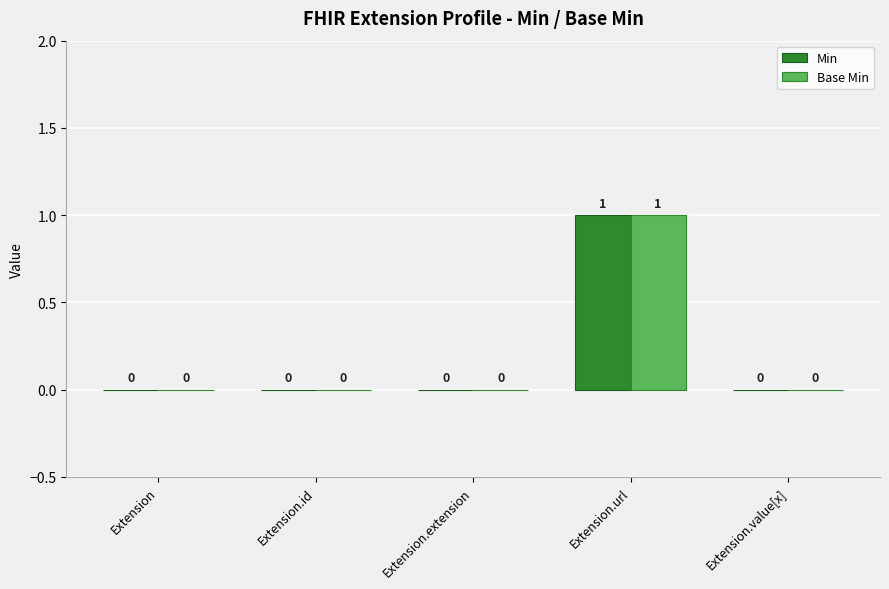

How many positive values does the Base Min series have?

1